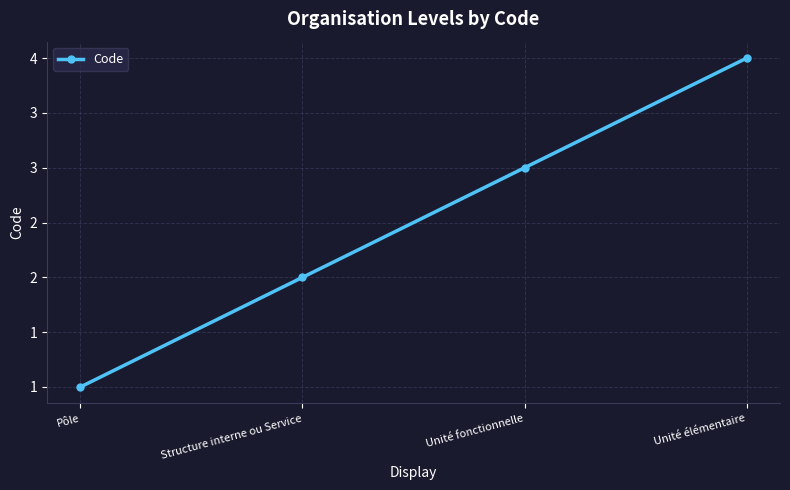

Reading left to right, what are all the values shown in this chart?

Pôle=1	Structure interne ou Service=2	Unité fonctionnelle=3	Unité élémentaire=4